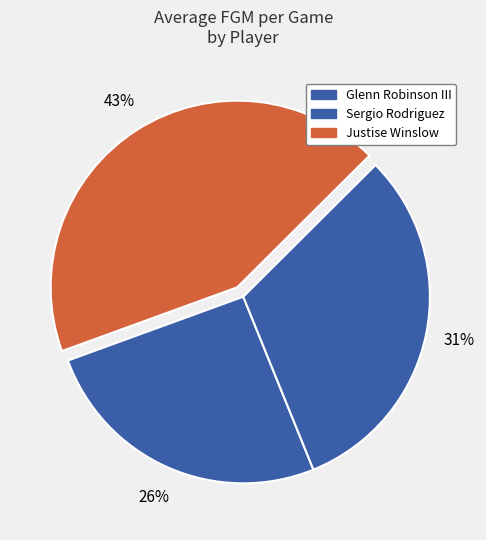

How many segments does this pie chart have?

3